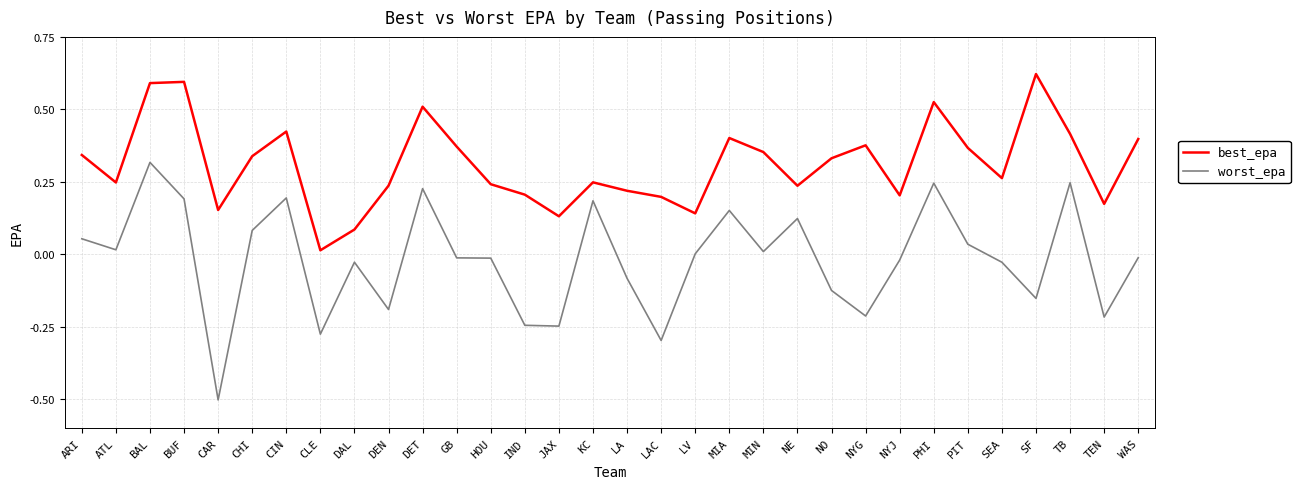

List the series in order of their peak value, lowest first.

worst_epa, best_epa